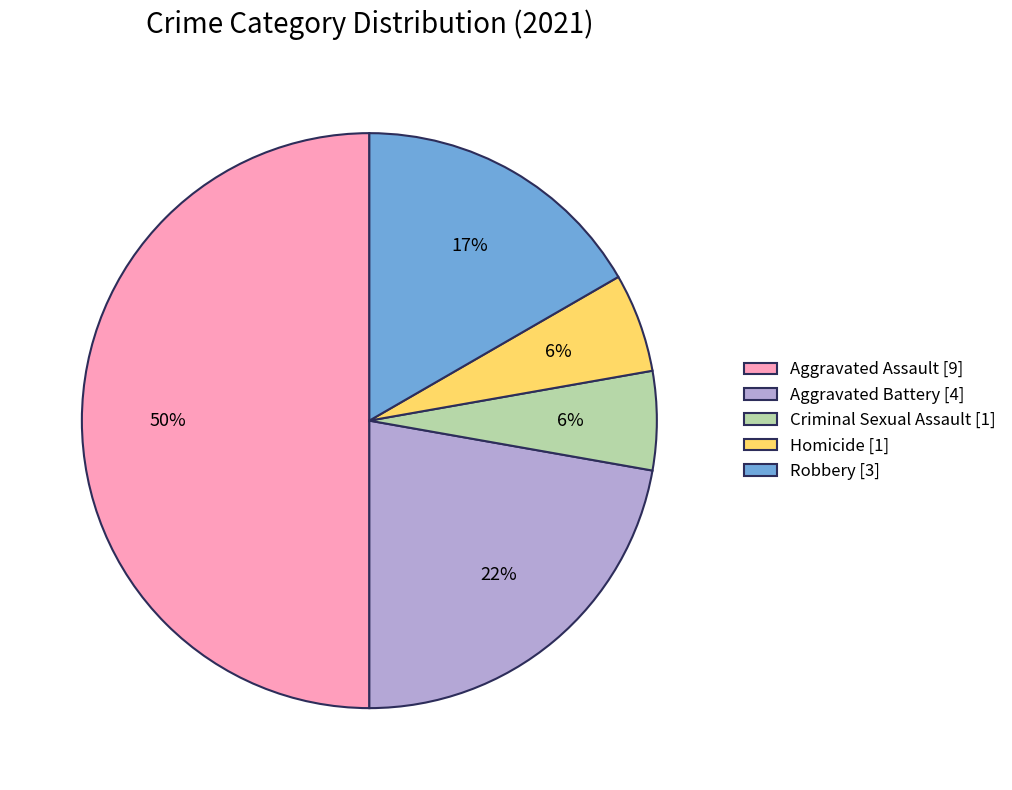

The Homicide slice represents 6% of the pie. True or false?

True